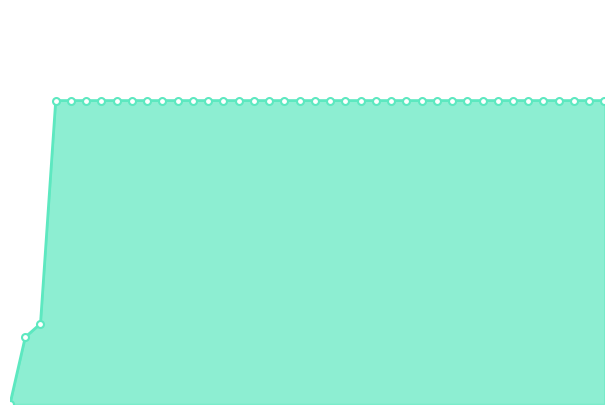

Does the chart have visible grid lines?

No